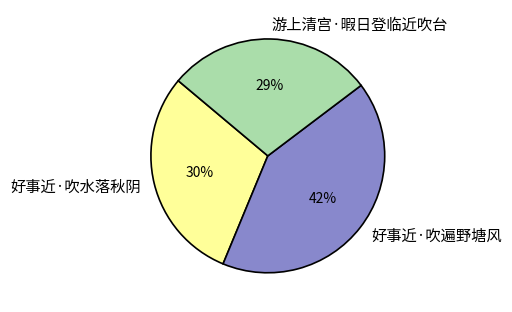

What is the smallest slice in the pie chart?

游上清宫·暇日登临近吹台